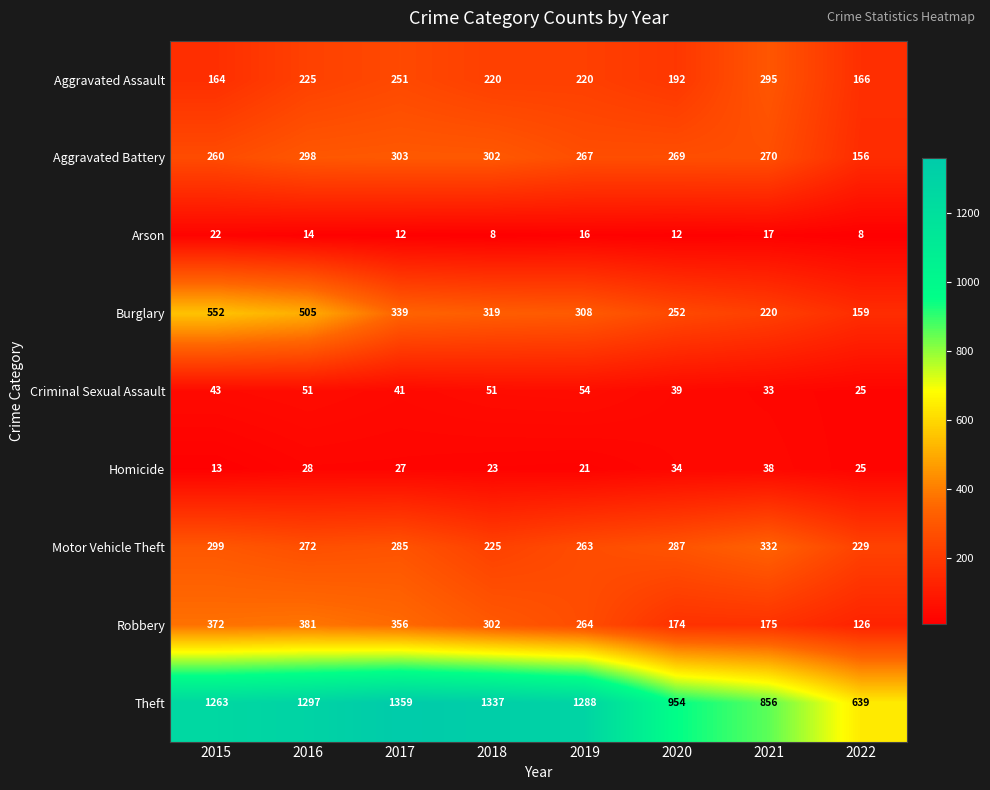

Which series has the widest spread of values?

Theft